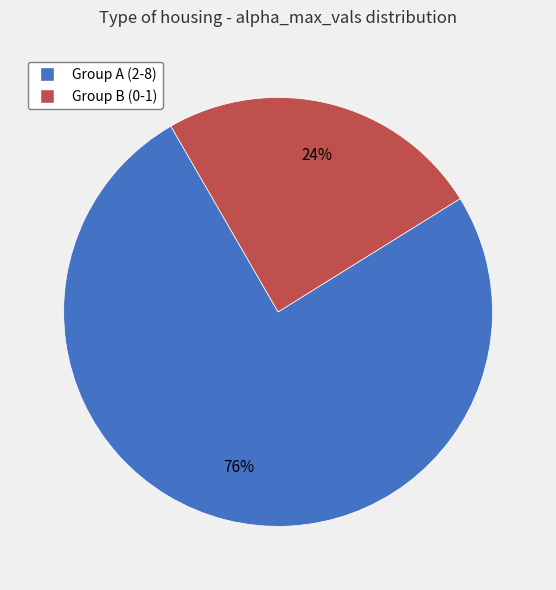

To the nearest percent, what is the average slice percentage?

50%